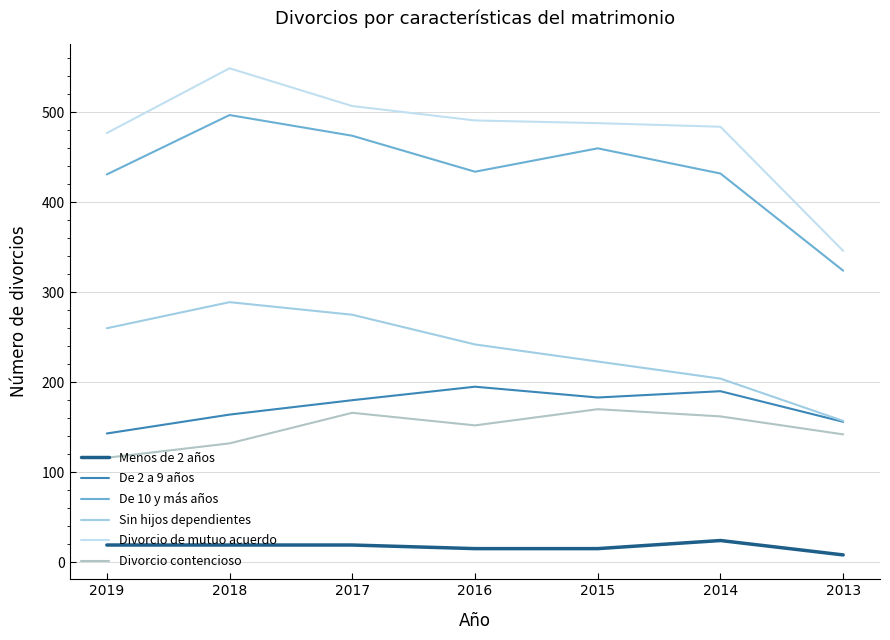

Reading left to right, extract all data points from this chart.

Menos de 2 años: 19	19	19	15	15	24	8
De 2 a 9 años: 143	164	180	195	183	190	156
De 10 y más años: 431	497	474	434	460	432	324
Sin hijos dependientes: 260	289	275	242	223	204	157
Divorcio de mutuo acuerdo: 477	549	507	491	488	484	346
Divorcio contencioso: 116	132	166	152	170	162	142